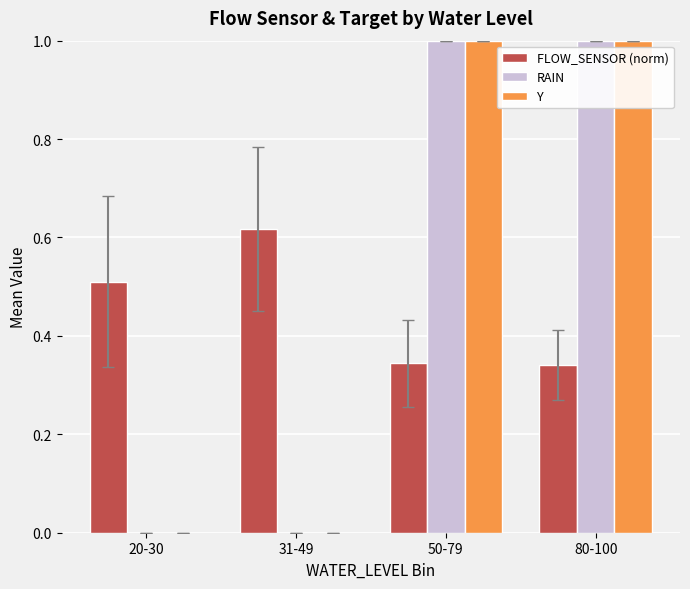

Which series changed the most between 20-30 and 31-49?

FLOW_SENSOR (norm)